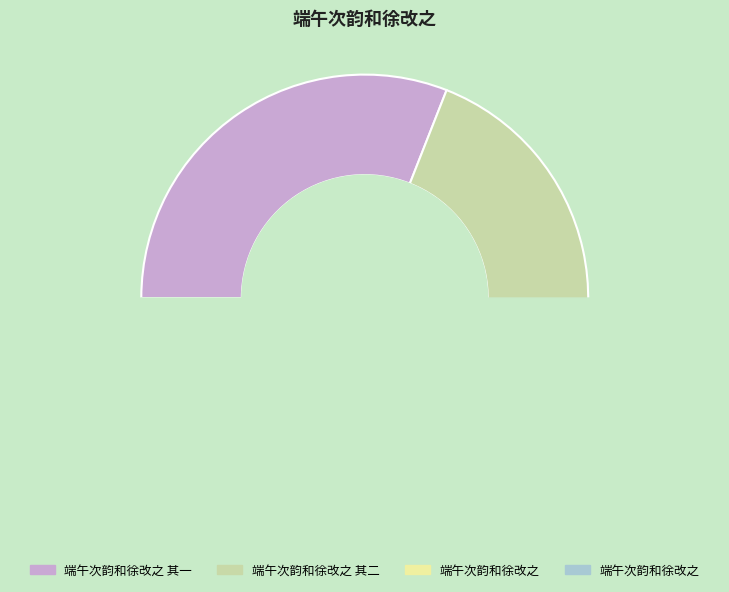

How many segments does this pie chart have?

4